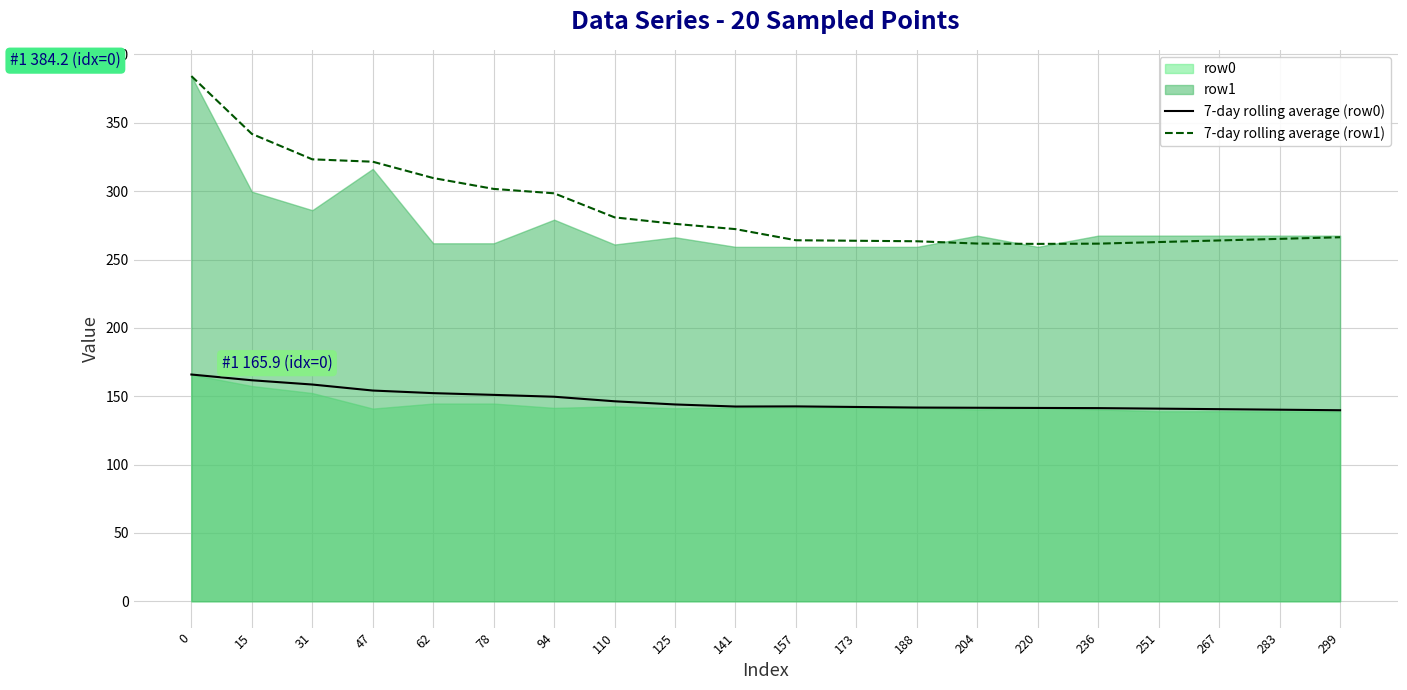

Reading left to right, what are all the values shown in this chart?

7-day rolling average (row0): 165.9	161.7	158.6	154.2	152.3	151.0	149.6	146.3	144.0	142.5	142.6	142.1	141.7	141.6	141.4	141.3	140.9	140.5	140.2	139.8
7-day rolling average (row1): 384.2	341.9	323.3	321.6	309.6	301.7	298.5	280.9	276.1	272.3	264.1	263.7	263.4	261.7	261.5	261.6	262.8	264.0	265.1	266.3